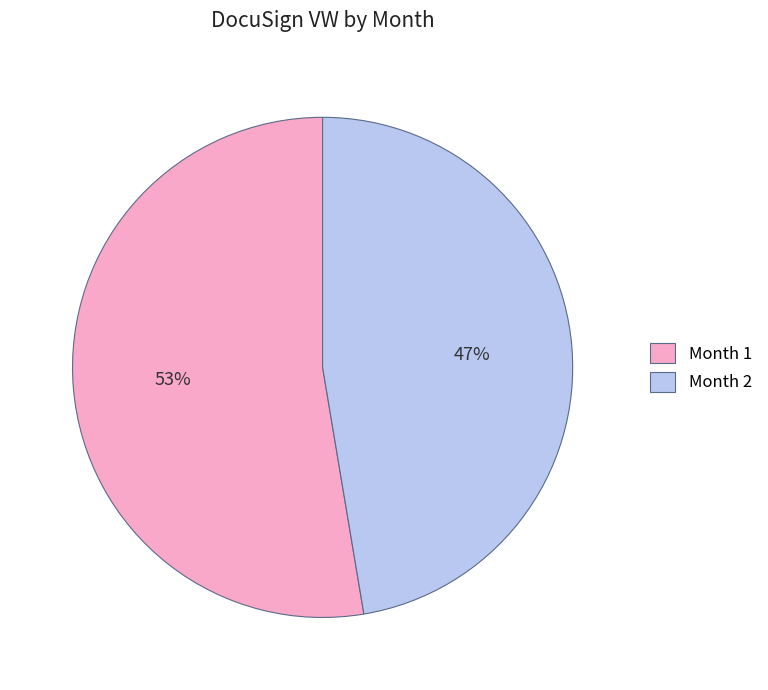

Rank the categories by value from lowest to highest.

Month 2, Month 1